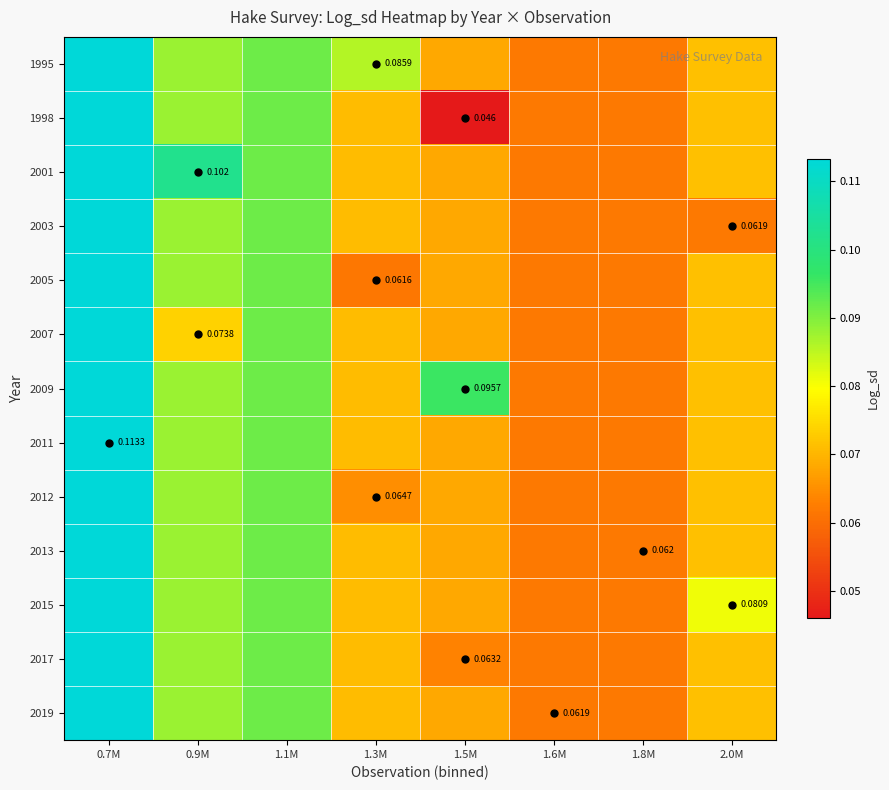

The 2015 series shows 0.1 at 2.0M. True or false?

False